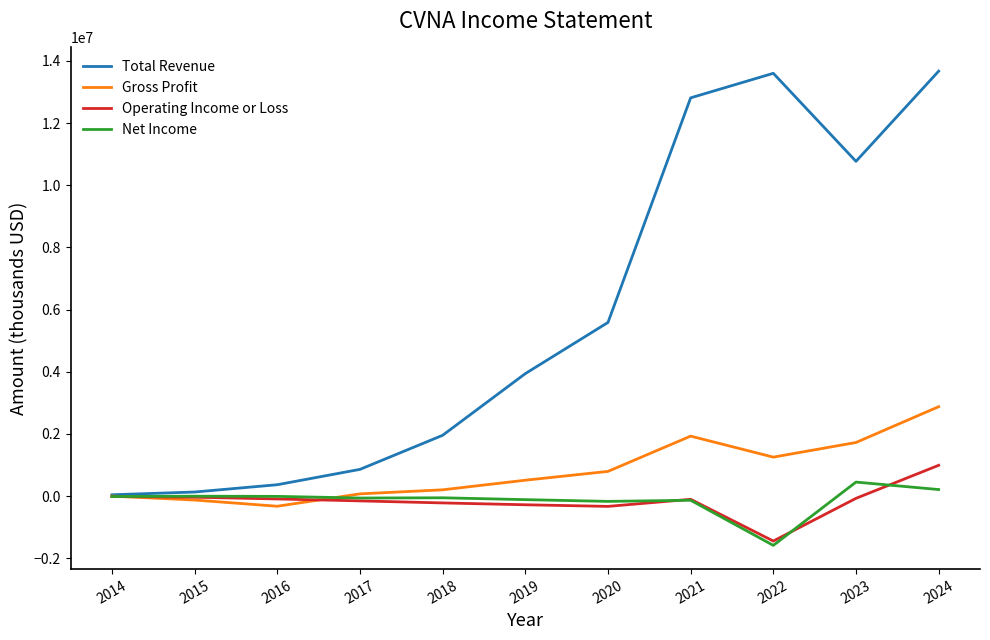

Which series has the largest range (max minus min)?

Total Revenue